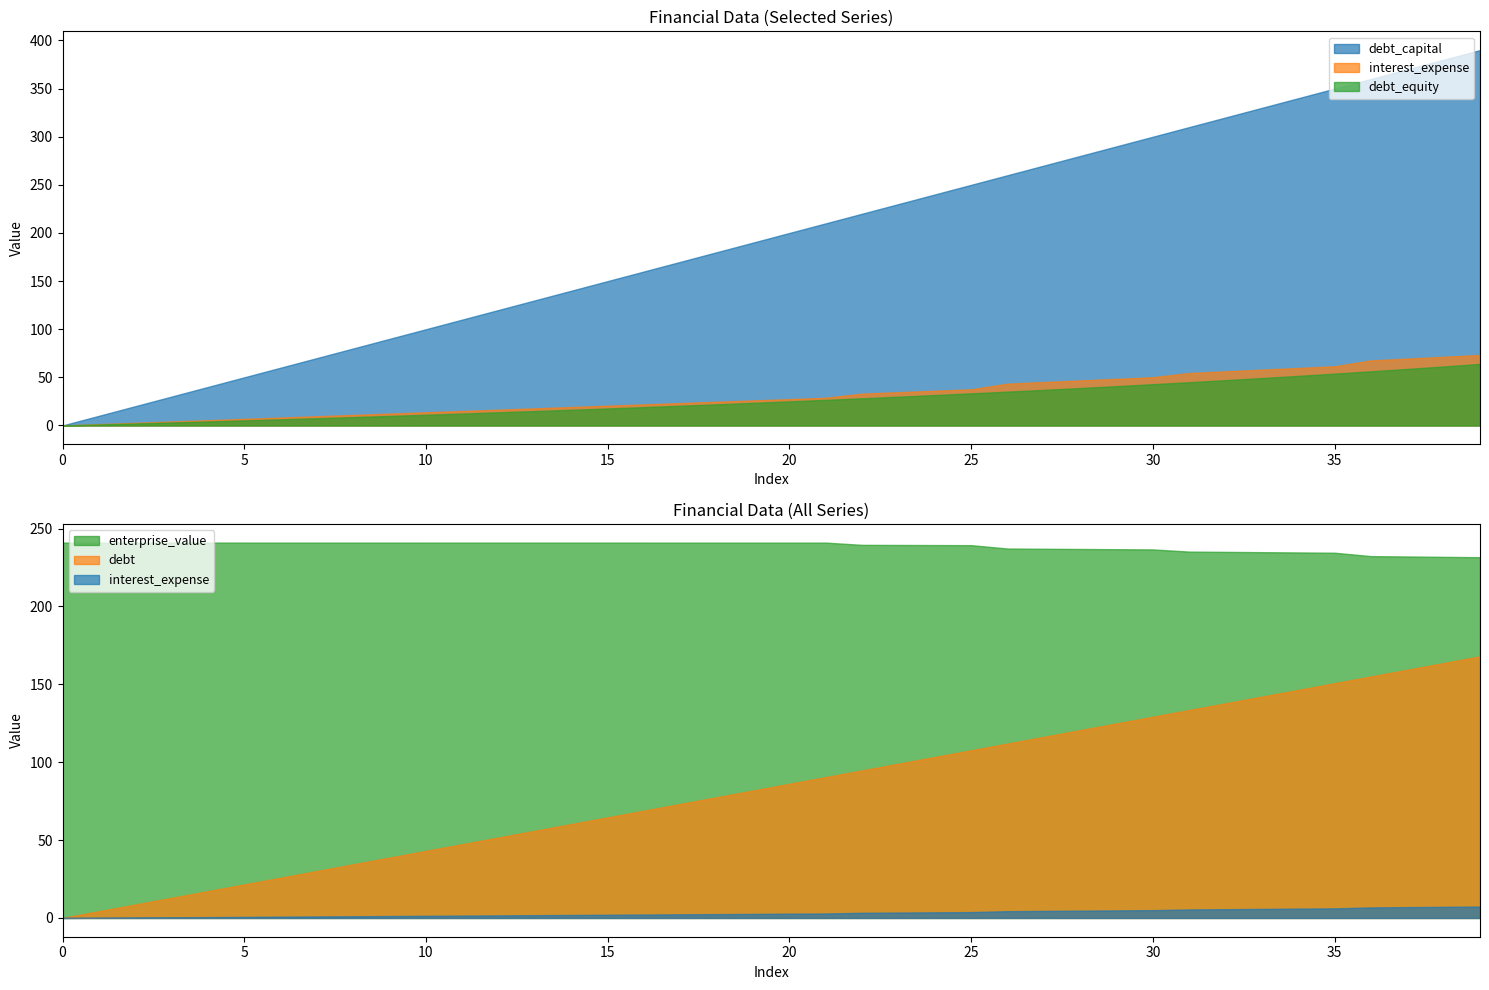

How many lines are shown in the chart?

5